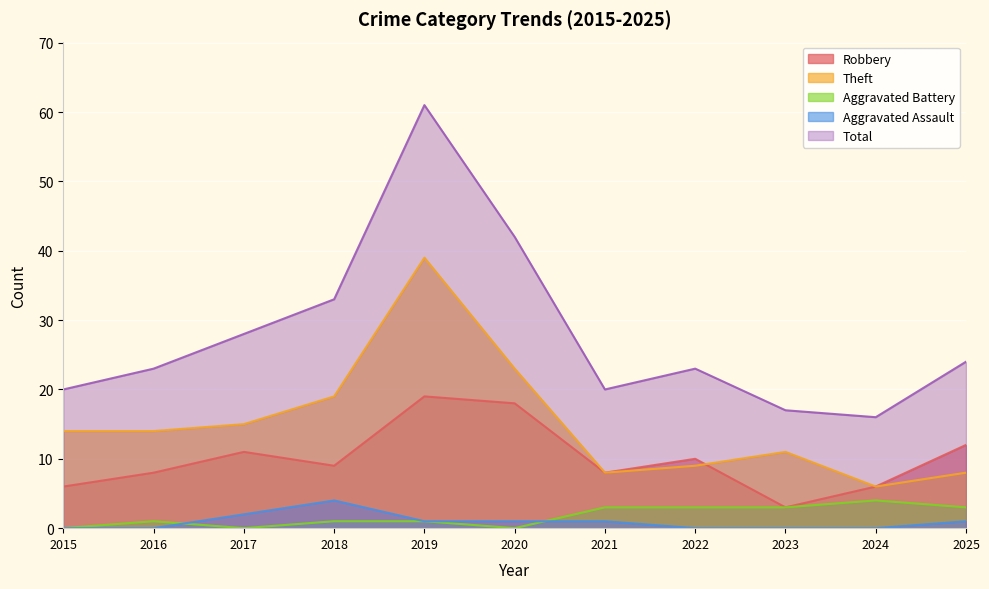

Where is the first local maximum for Robbery?

2017